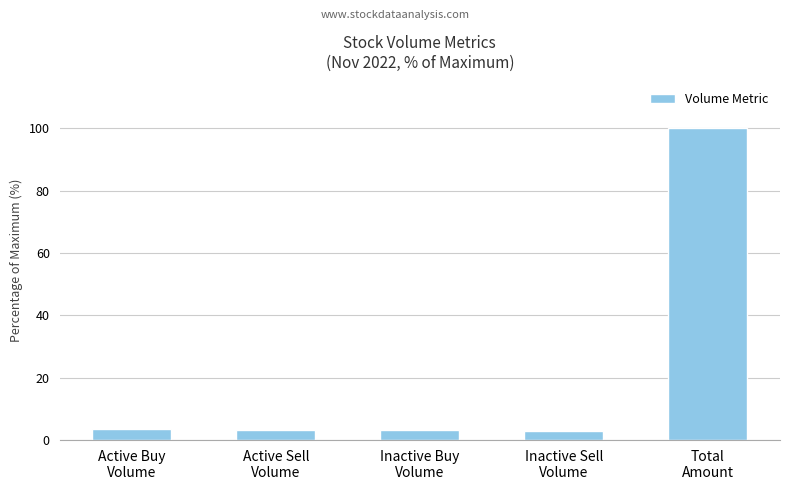

What is the minimum value shown in the chart?

3.0